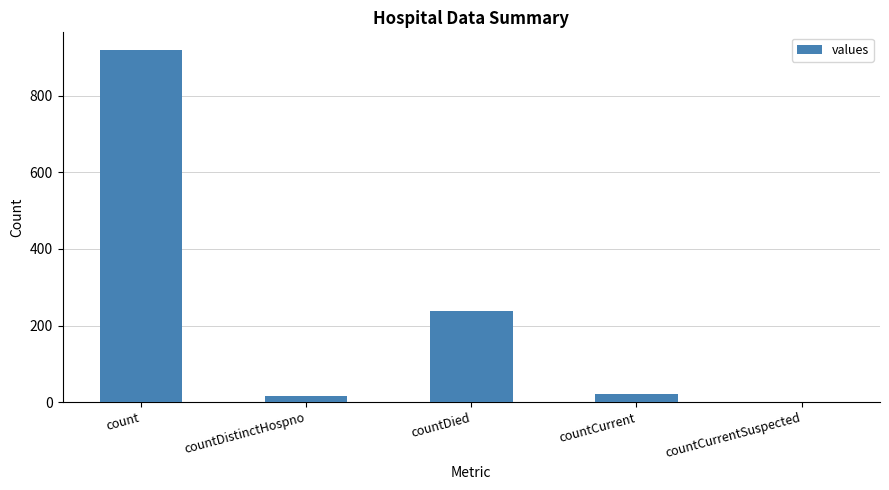

How many series are shown in this chart?

1